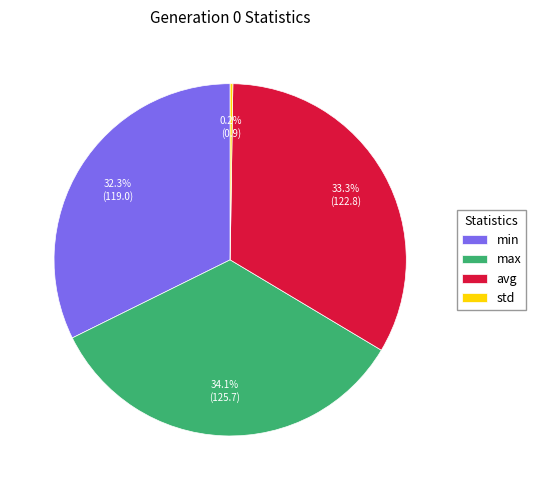

Which category has the biggest portion of the pie?

max